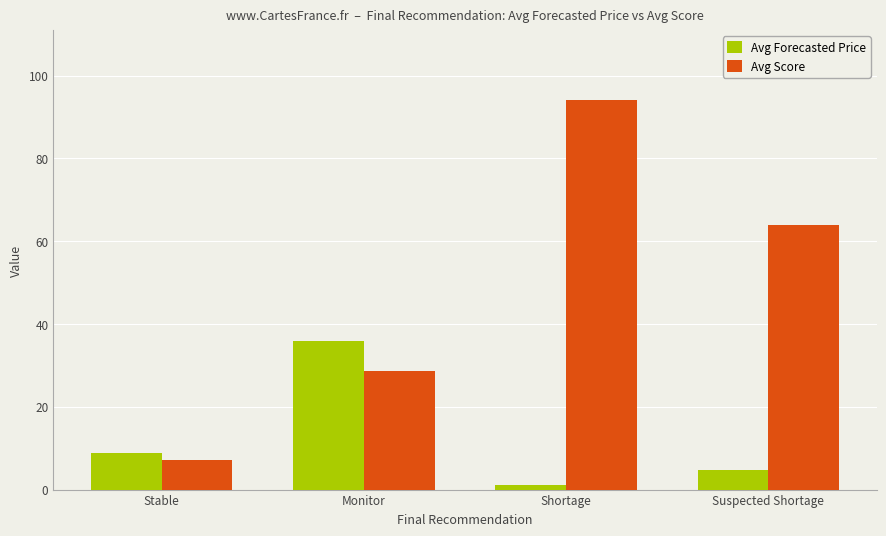

At which label is Avg Score closest to 50?

Suspected Shortage